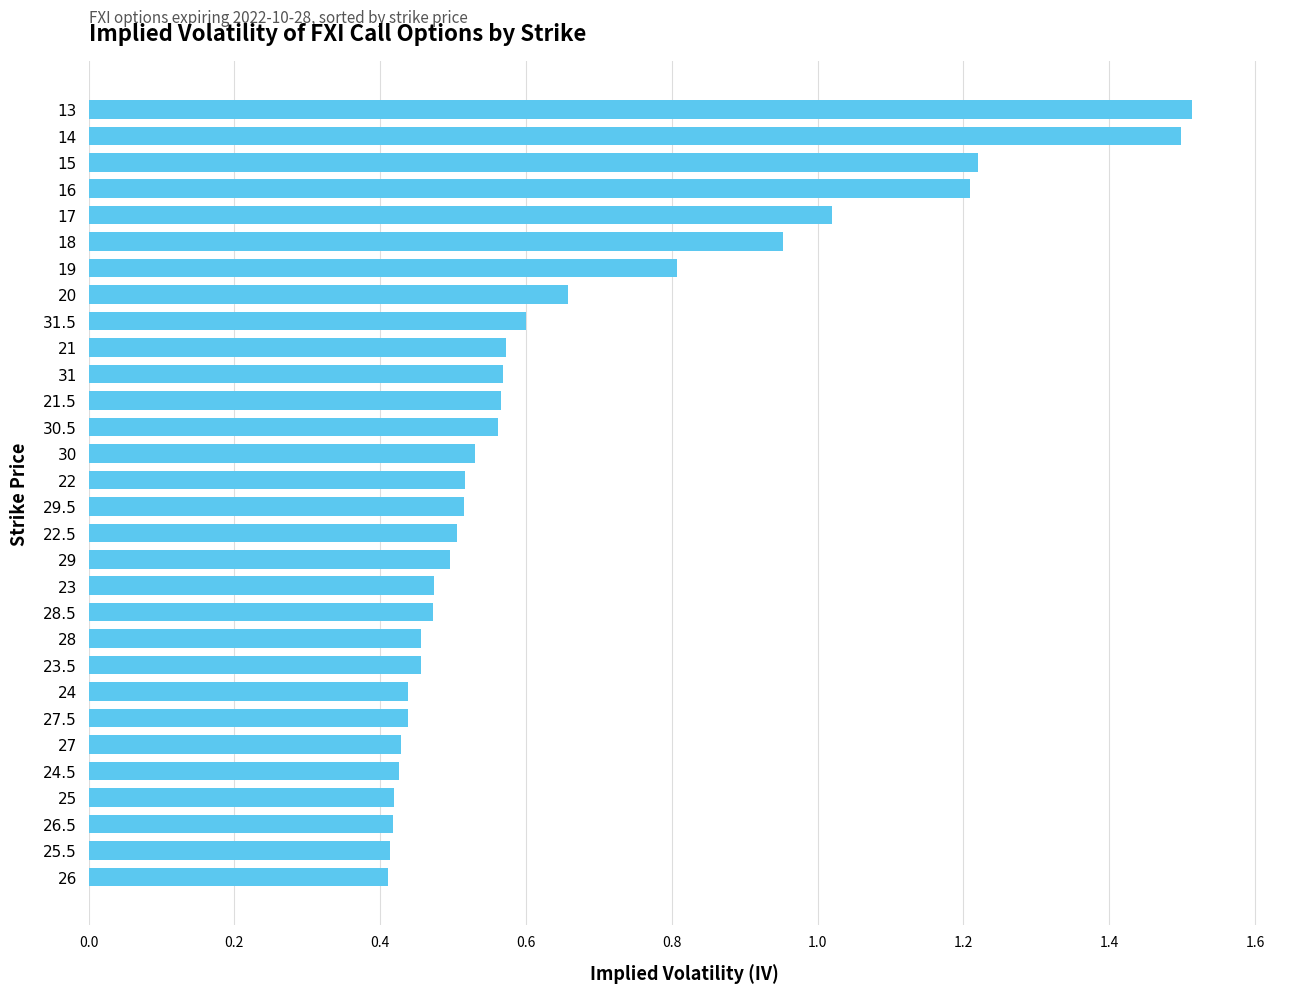

Are the bars horizontal?

Yes